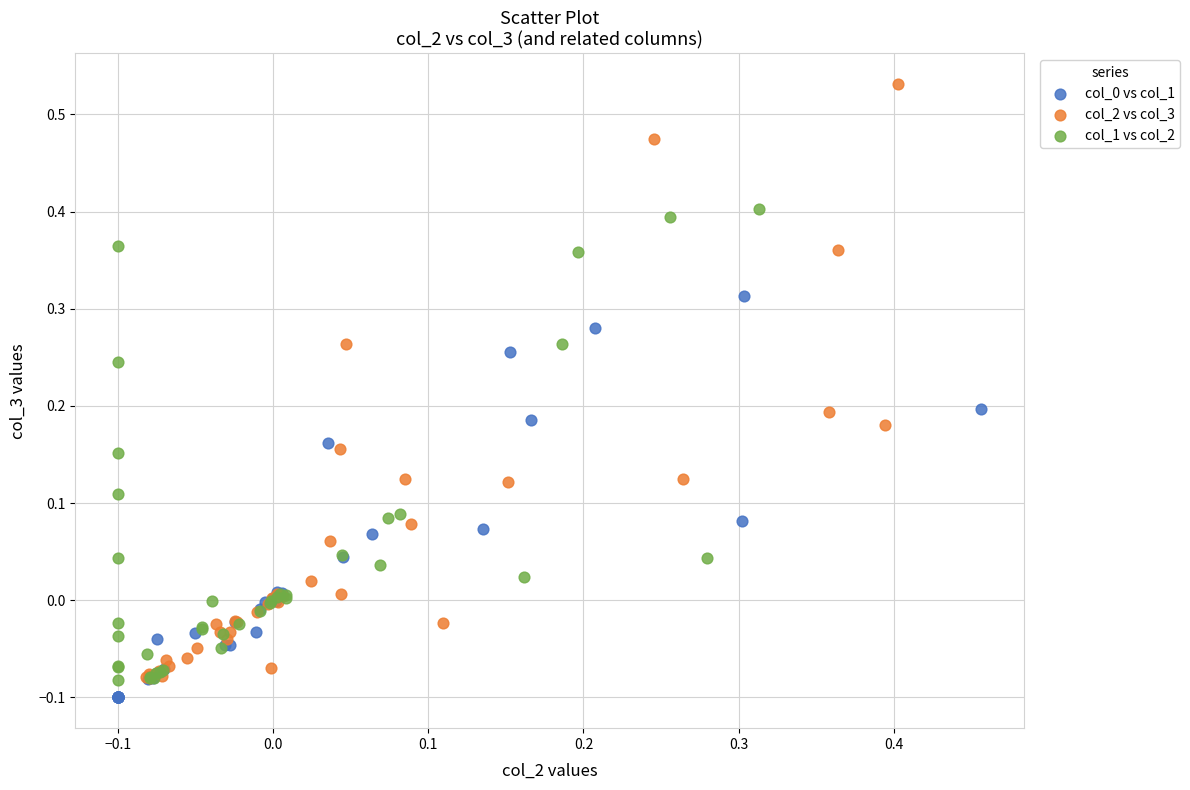

Which series has the largest Y range (max minus min)?

col_2 vs col_3